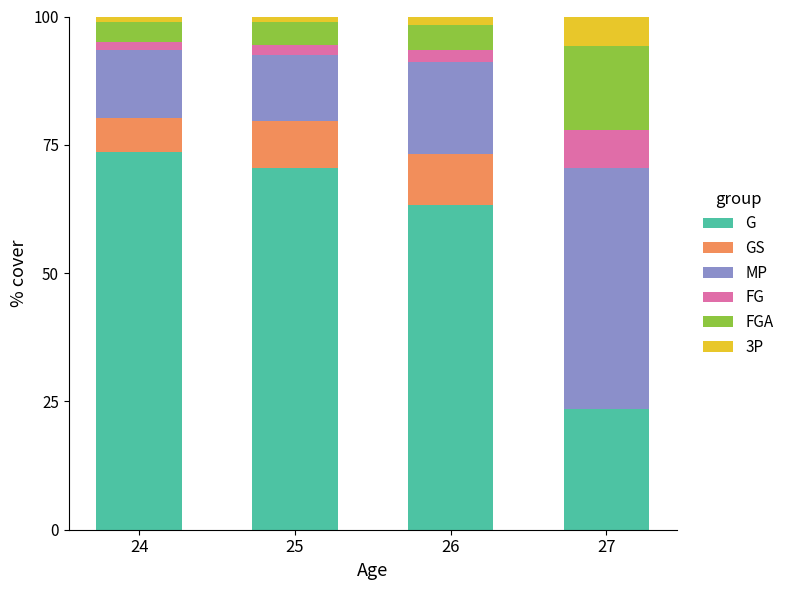

How many categories are shown in the chart?

4